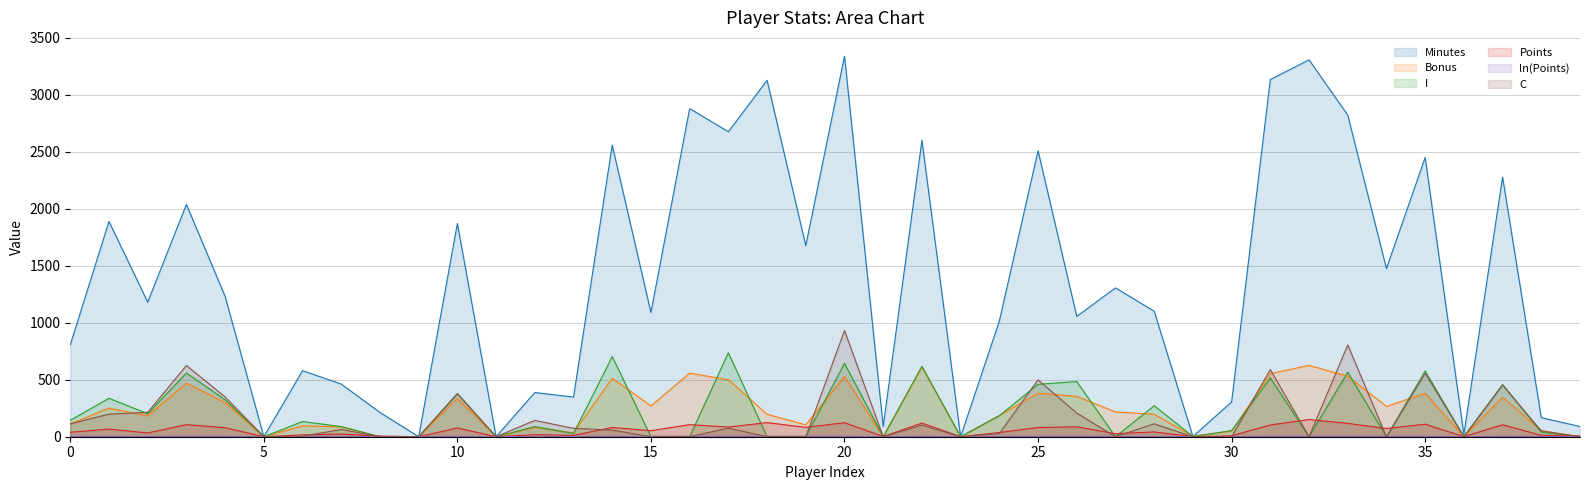

Is it true that I equals -332.4 at 15?

False